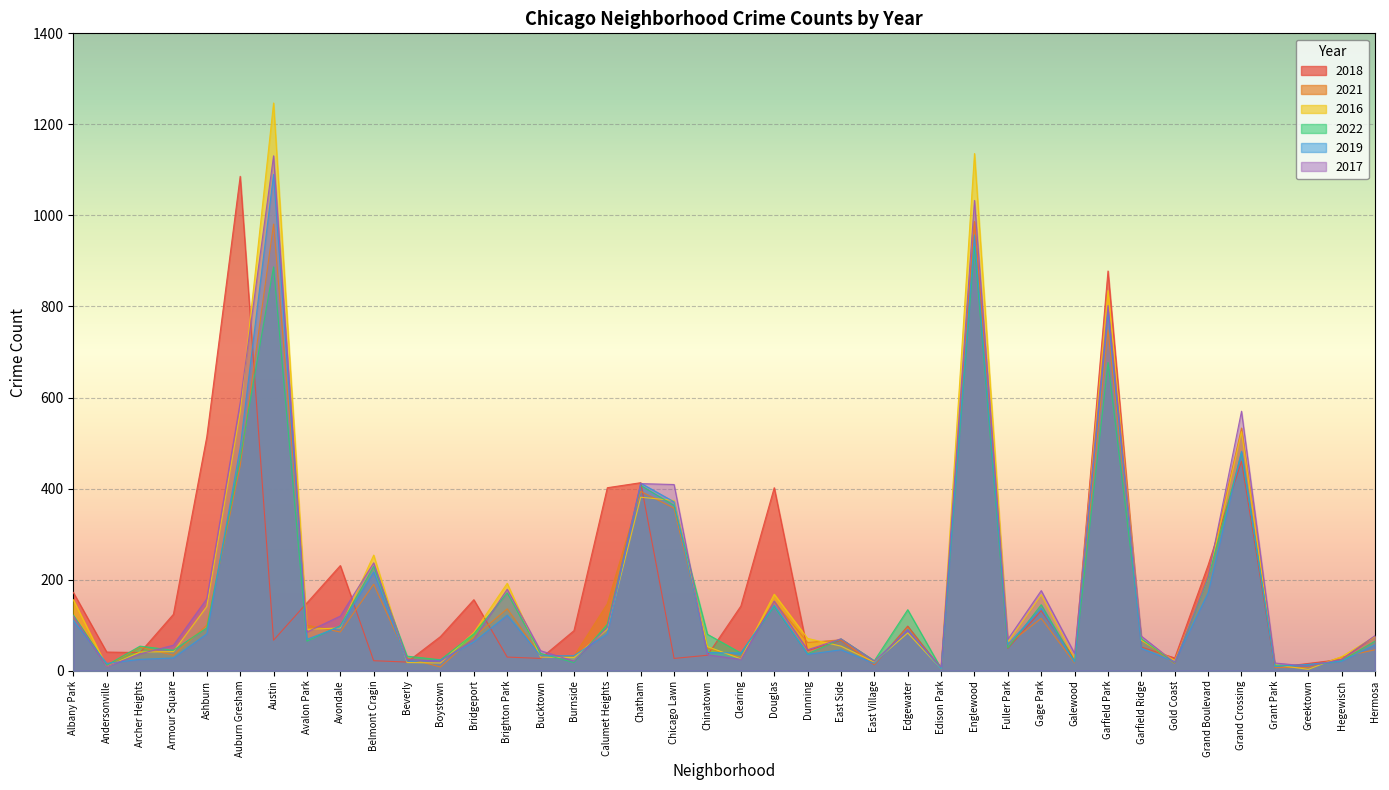

At which label does 2021 first exceed 68?

Albany Park